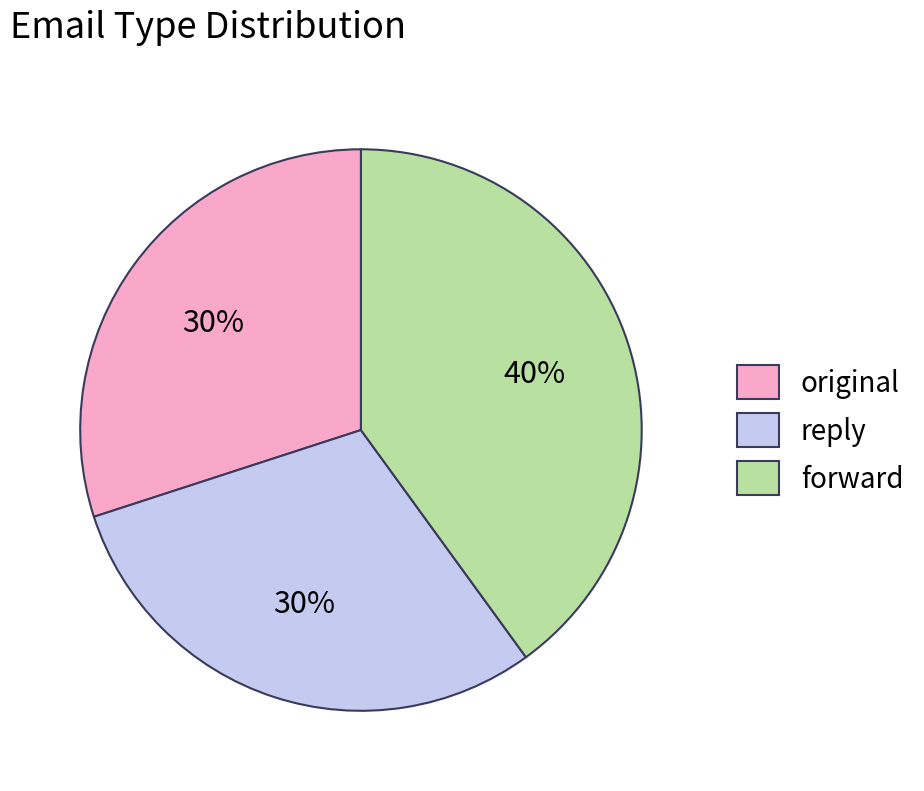

Do forward and original together represent more than half of the pie?

Yes